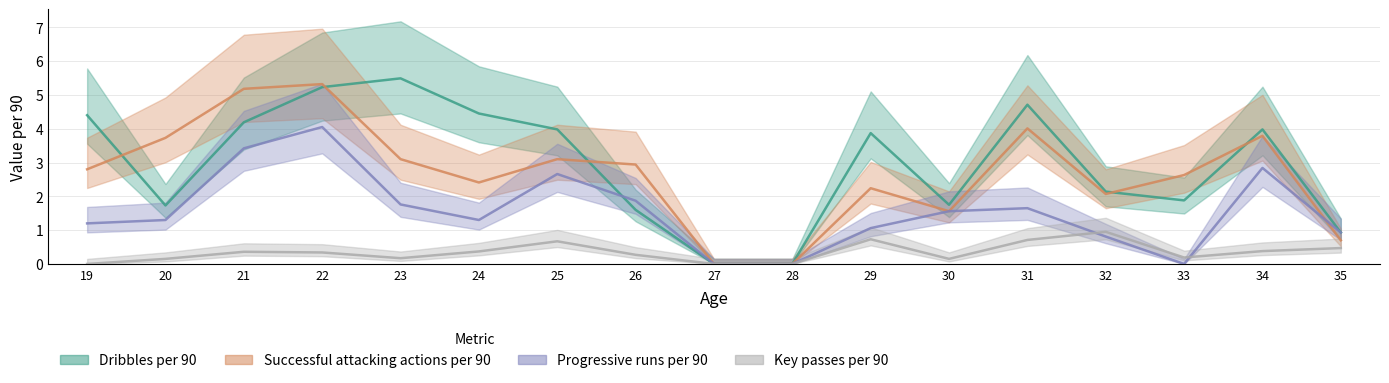

What is the difference between the Progressive runs per 90 values at 30 and 21?

1.9